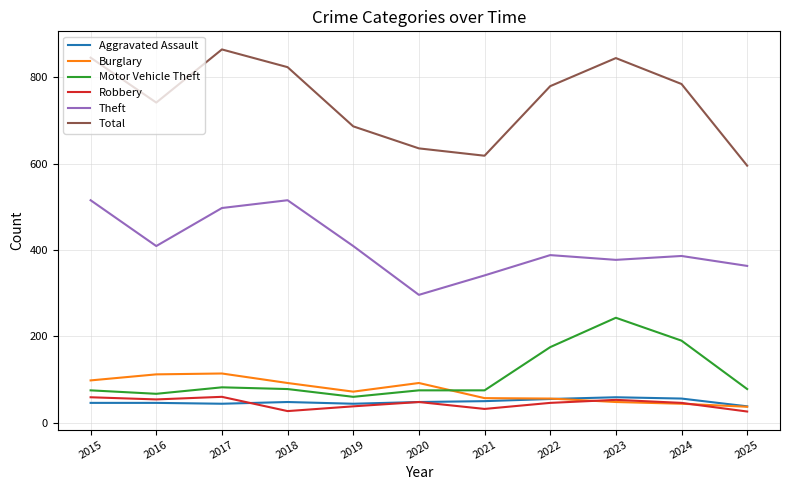

How many values in the Theft series are below 388?

5